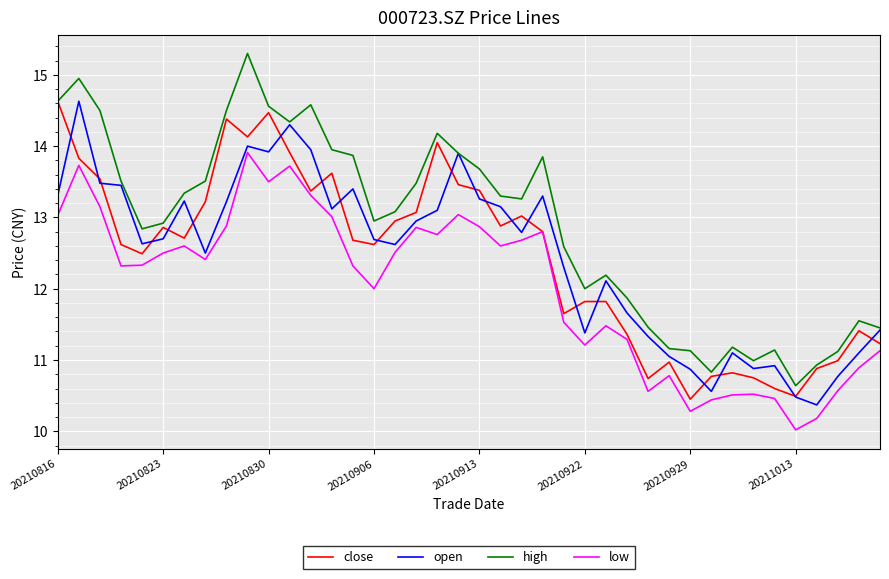

Which series has the largest total across all categories?

high